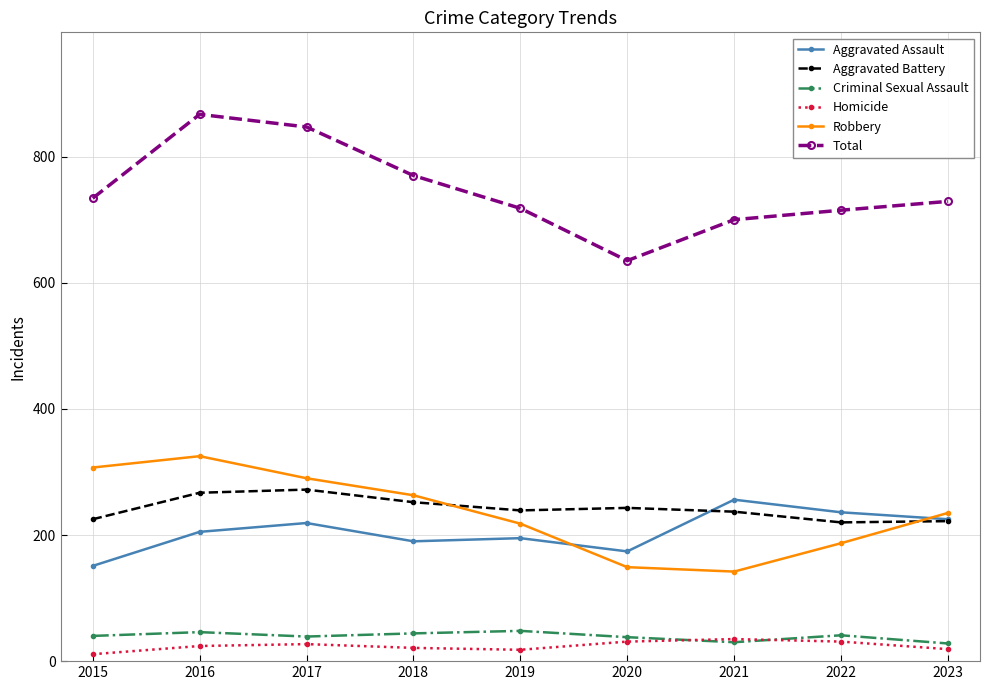

At how many categories does at least one series exceed 741?

3